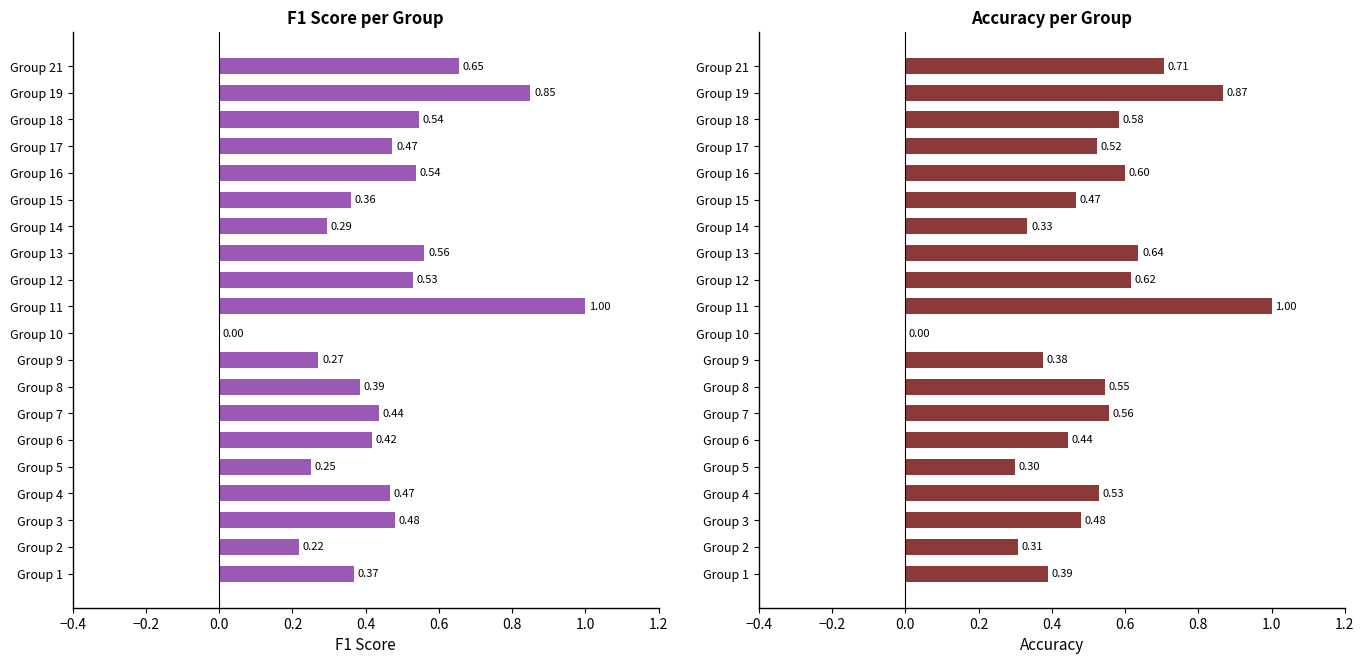

What is the value of the accuracy bar at the 16th from the left?

0.6